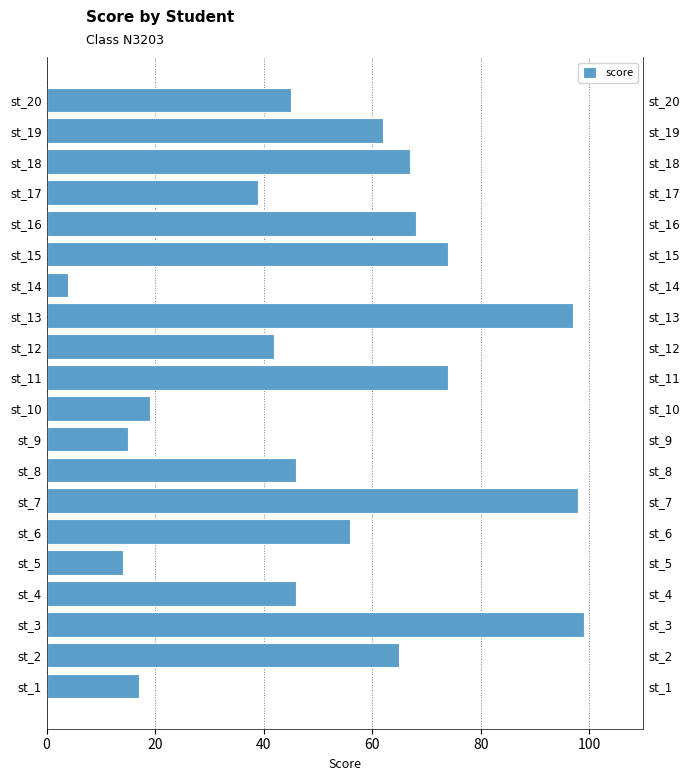

What is the sum of all values?

1047